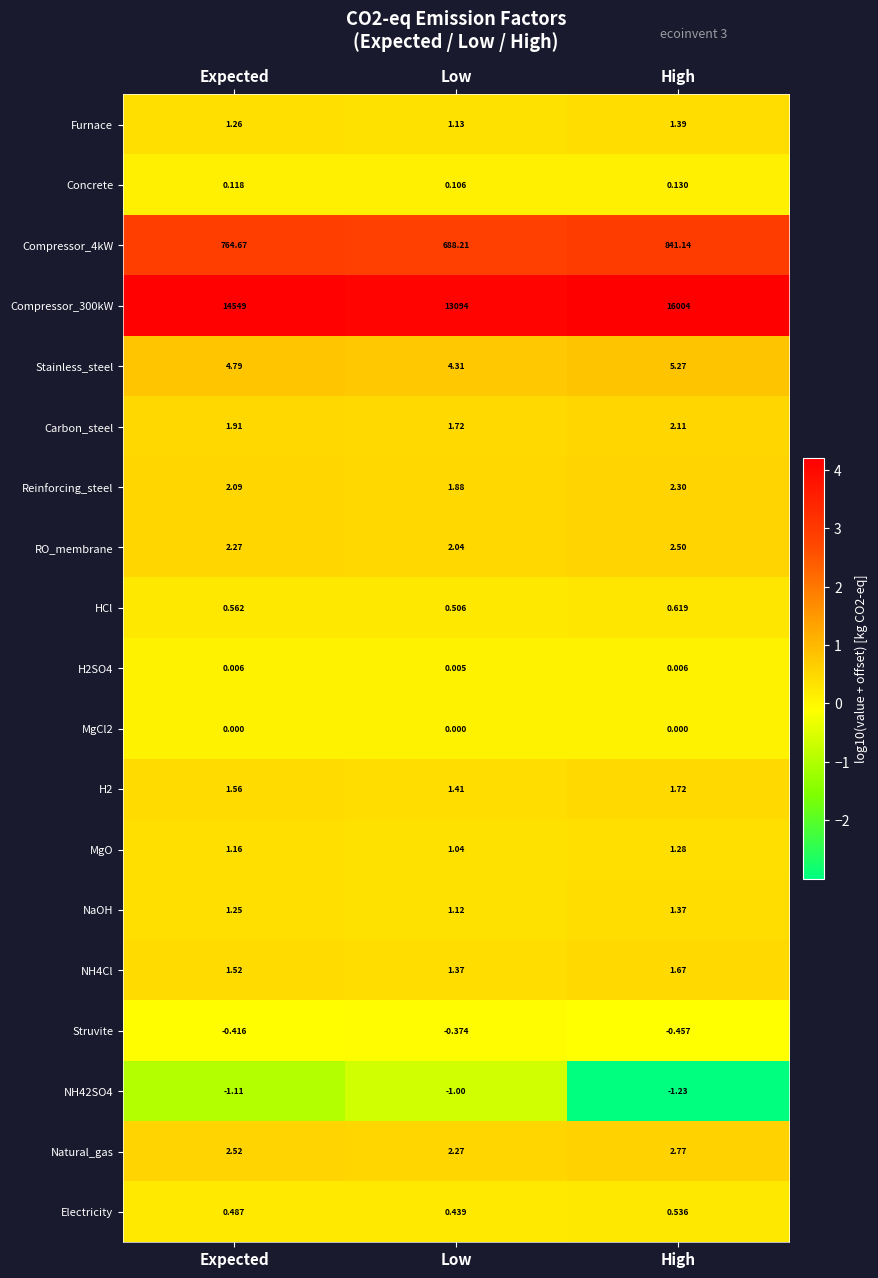

What is the difference between the highest and lowest values at Low?

13095.0